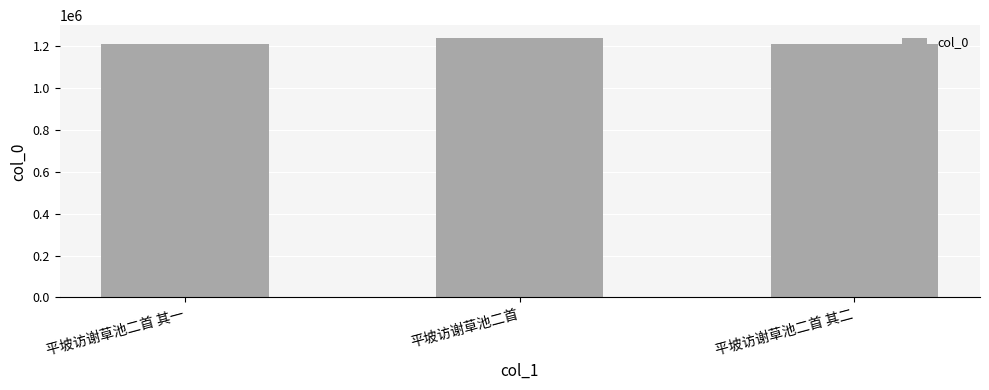

What position from the right is 平坡访谢草池二首?

2